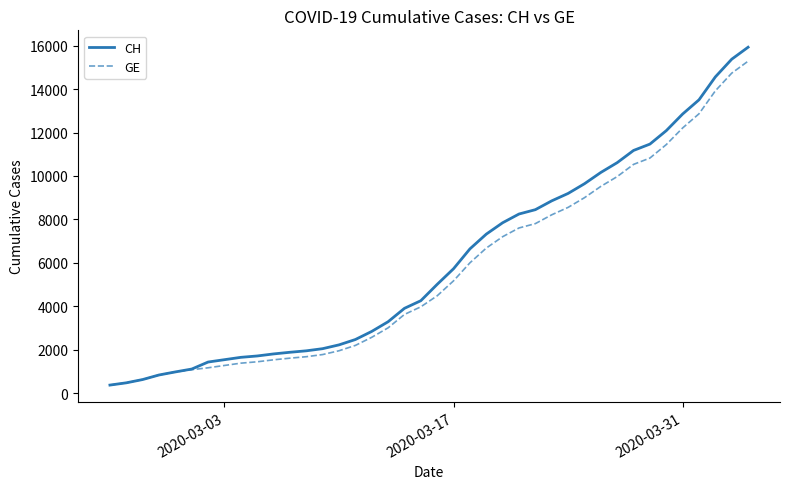

What is the average value of the GE series?

5641